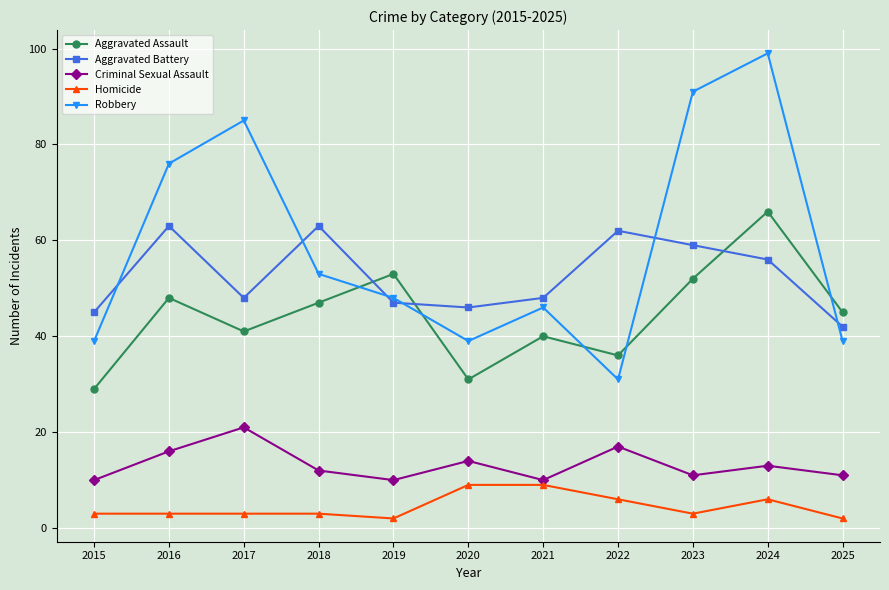

The Criminal Sexual Assault series shows 10 at 2021. True or false?

True